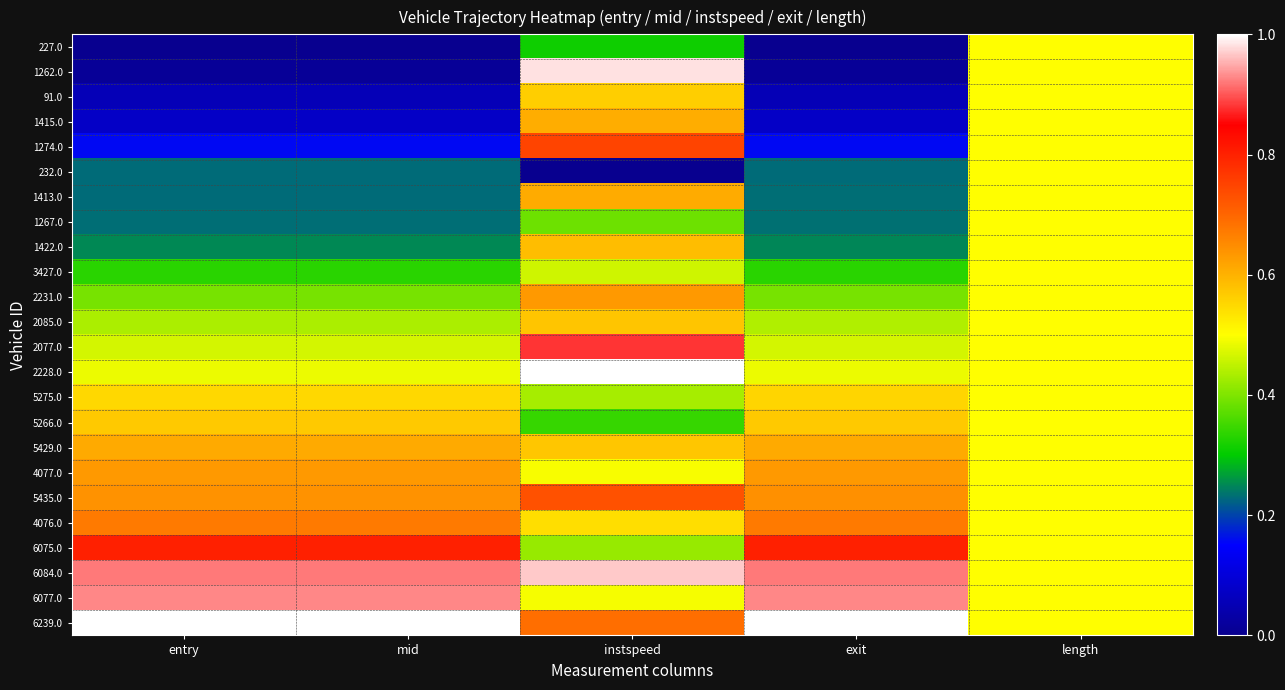

Reading right to left, list all the values displayed in this chart.

227.0: length=0.5	exit=0.0	instspeed=0.3	mid=0.0	entry=0.0
1262.0: length=0.5	exit=0.0	instspeed=1.0	mid=0.0	entry=0.0
91.0: length=0.5	exit=0.1	instspeed=0.6	mid=0.1	entry=0.1
1415.0: length=0.5	exit=0.1	instspeed=0.6	mid=0.1	entry=0.1
1274.0: length=0.5	exit=0.2	instspeed=0.7	mid=0.2	entry=0.2
232.0: length=0.5	exit=0.2	instspeed=0.0	mid=0.2	entry=0.2
1413.0: length=0.5	exit=0.2	instspeed=0.6	mid=0.2	entry=0.2
1267.0: length=0.5	exit=0.2	instspeed=0.4	mid=0.2	entry=0.2
1422.0: length=0.5	exit=0.2	instspeed=0.6	mid=0.3	entry=0.3
3427.0: length=0.5	exit=0.3	instspeed=0.5	mid=0.3	entry=0.3
2231.0: length=0.5	exit=0.4	instspeed=0.6	mid=0.4	entry=0.4
2085.0: length=0.5	exit=0.4	instspeed=0.6	mid=0.4	entry=0.4
2077.0: length=0.5	exit=0.5	instspeed=0.9	mid=0.5	entry=0.5
2228.0: length=0.5	exit=0.5	instspeed=1.0	mid=0.5	entry=0.5
5275.0: length=0.5	exit=0.6	instspeed=0.4	mid=0.5	entry=0.5
5266.0: length=0.5	exit=0.6	instspeed=0.3	mid=0.6	entry=0.6
5429.0: length=0.5	exit=0.6	instspeed=0.6	mid=0.6	entry=0.6
4077.0: length=0.5	exit=0.6	instspeed=0.5	mid=0.6	entry=0.6
5435.0: length=0.5	exit=0.6	instspeed=0.7	mid=0.6	entry=0.6
4076.0: length=0.5	exit=0.7	instspeed=0.5	mid=0.7	entry=0.7
6075.0: length=0.5	exit=0.8	instspeed=0.4	mid=0.8	entry=0.8
6084.0: length=0.5	exit=0.9	instspeed=1.0	mid=0.9	entry=0.9
6077.0: length=0.5	exit=0.9	instspeed=0.5	mid=0.9	entry=0.9
6239.0: length=0.5	exit=1.0	instspeed=0.7	mid=1.0	entry=1.0